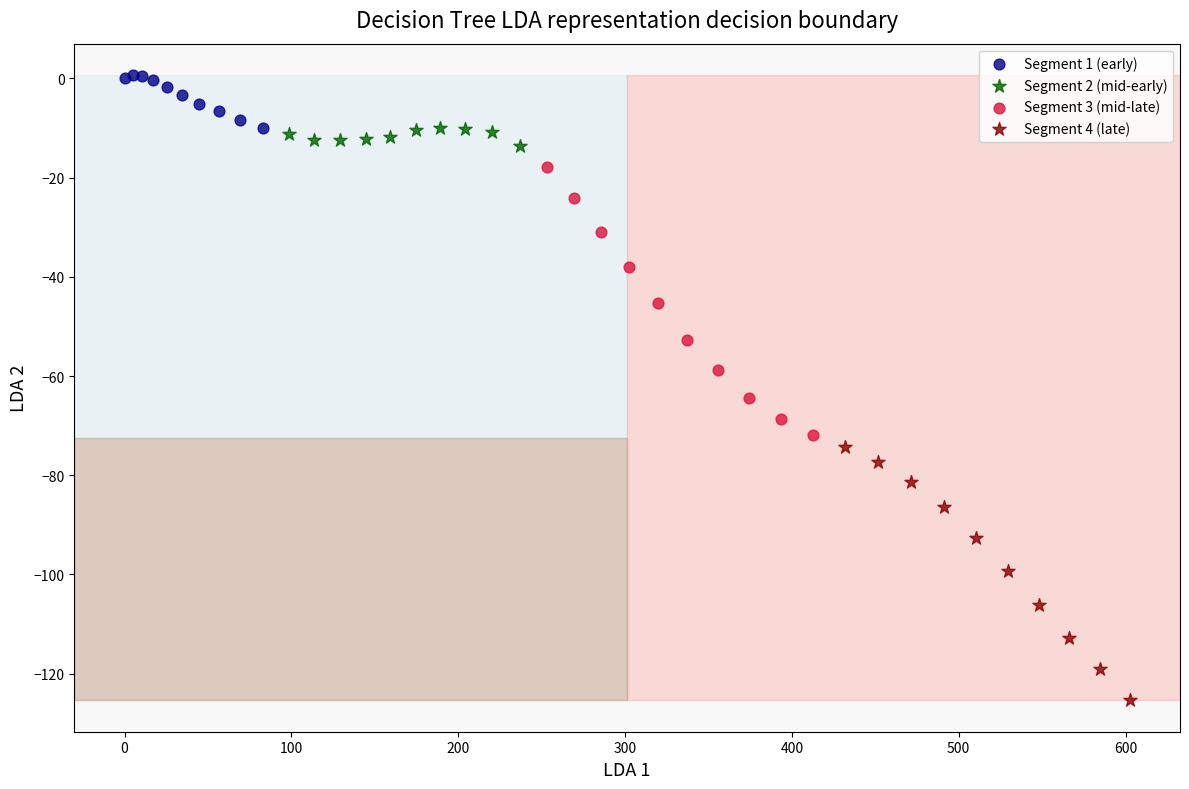

Which series reaches the maximum Y coordinate?

Segment 1 (early)